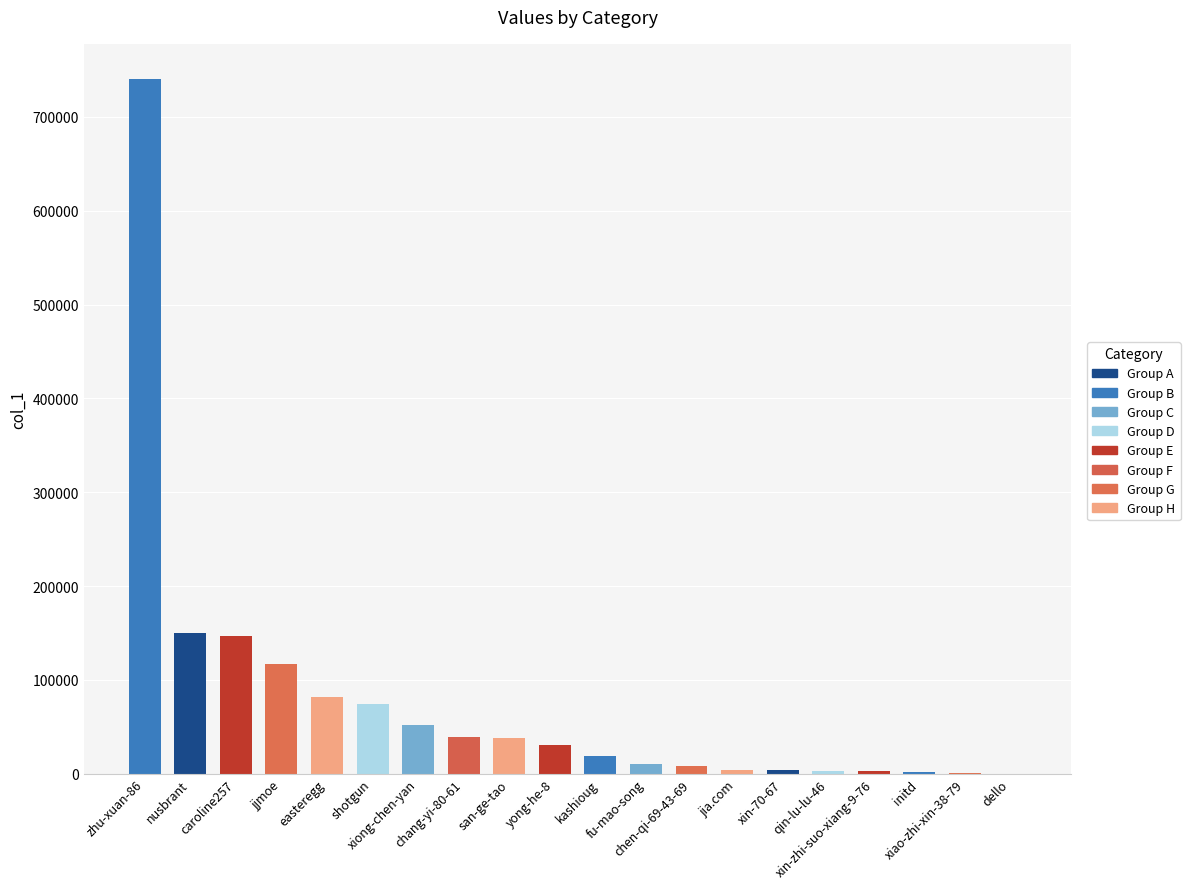

What is the greatest value displayed?

740856